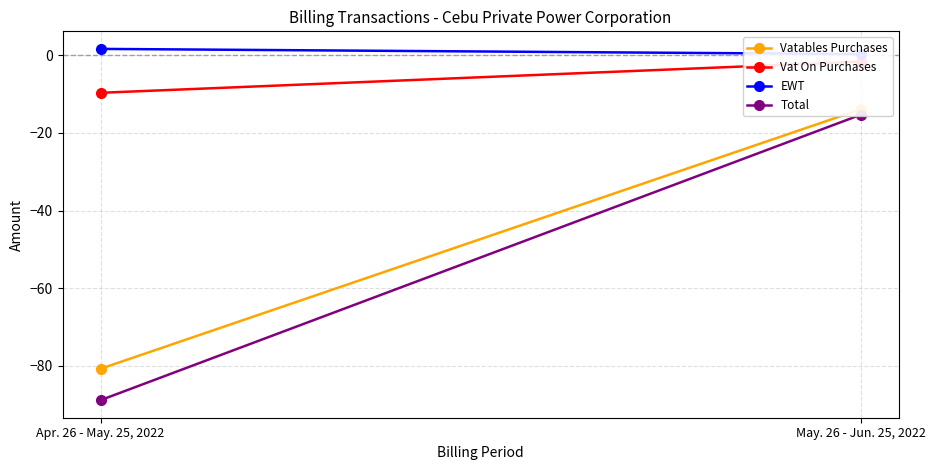

What is the value of the Vat On Purchases point at the 1st from the left?

-9.7